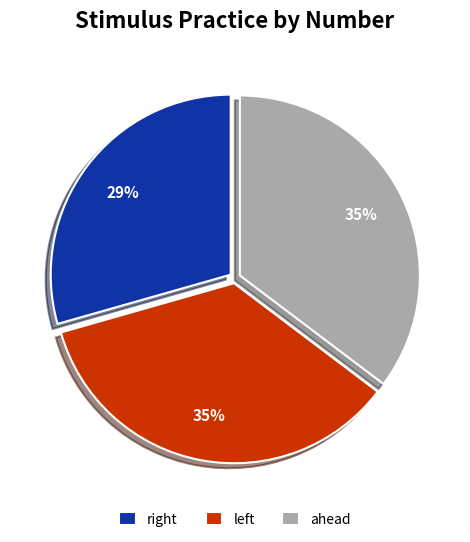

Is it true that ahead is 23% of the pie?

False